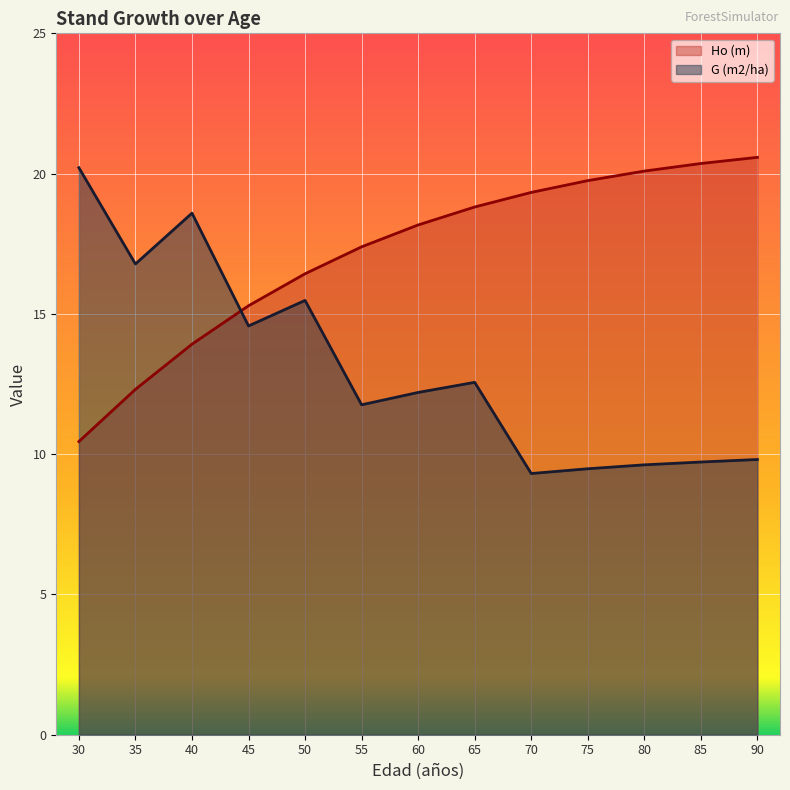

Which category has the lowest value in the G (m2/ha) series?

70